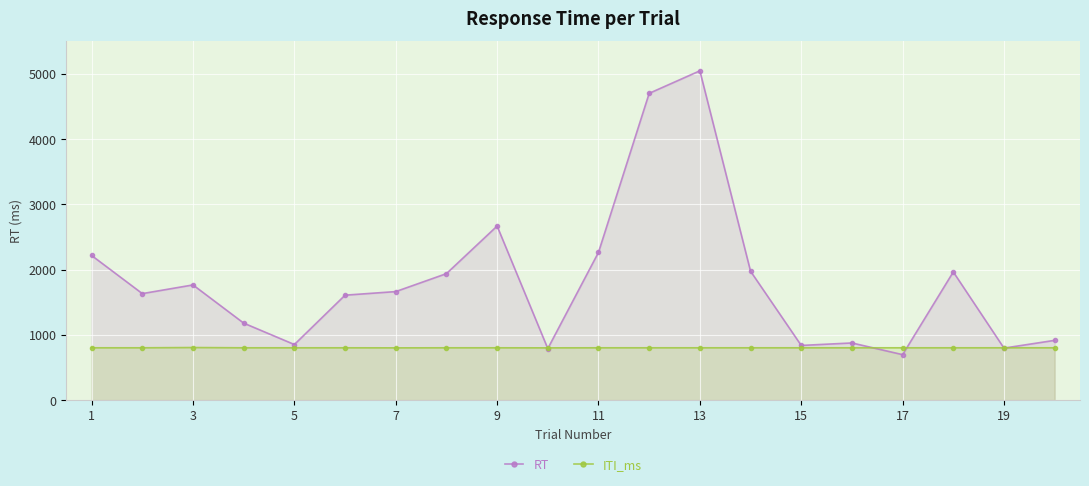

The ITI_ms series shows 1349 at 19. True or false?

False